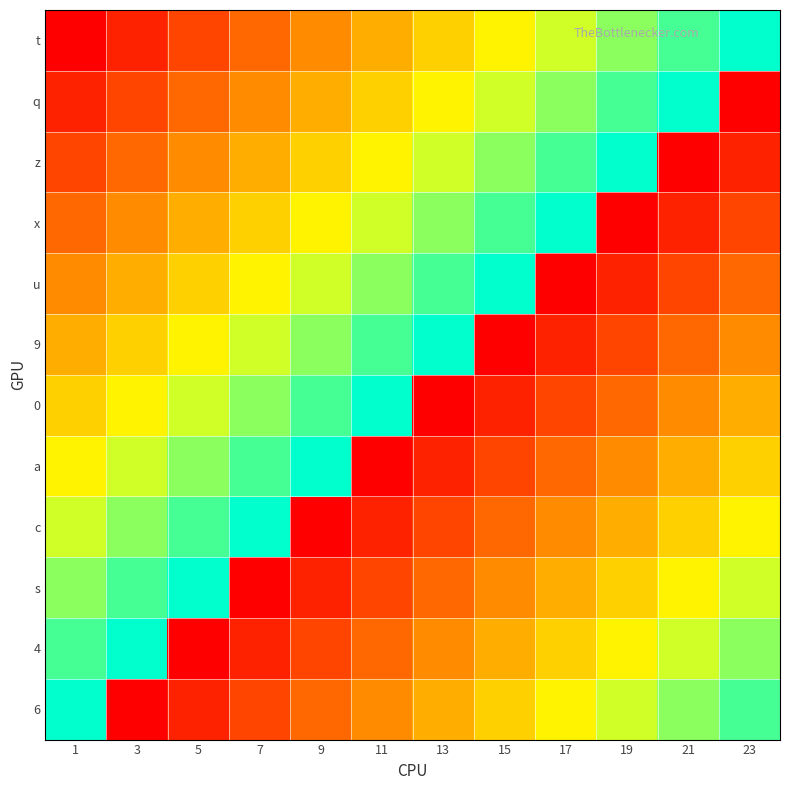

What is the spread (max minus min) of values at 15?

22